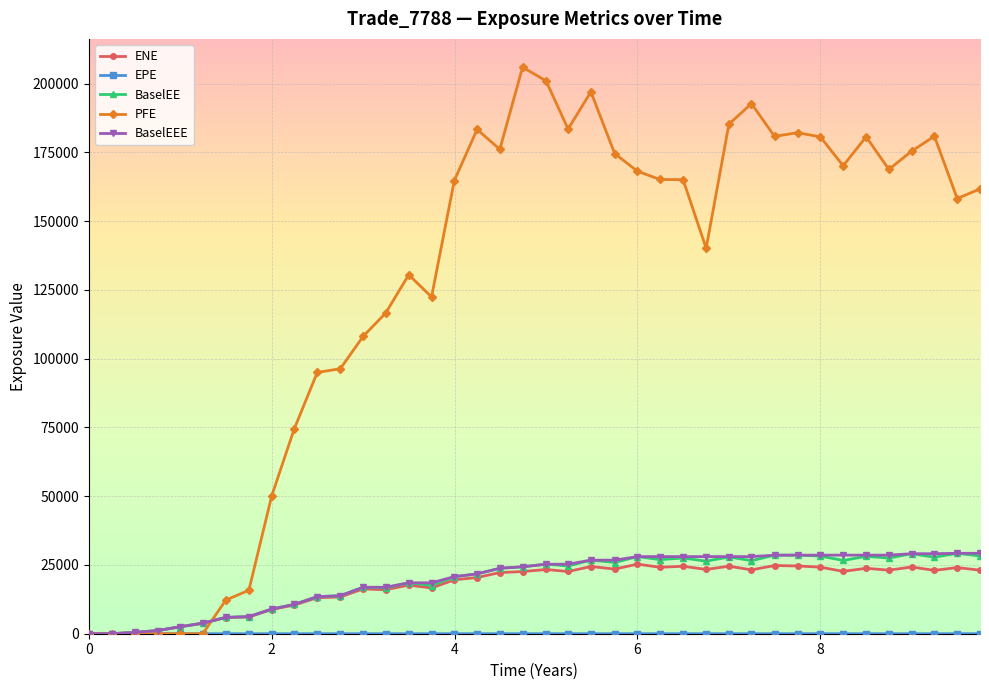

What is the sum of all BaselEE values?

775341.3